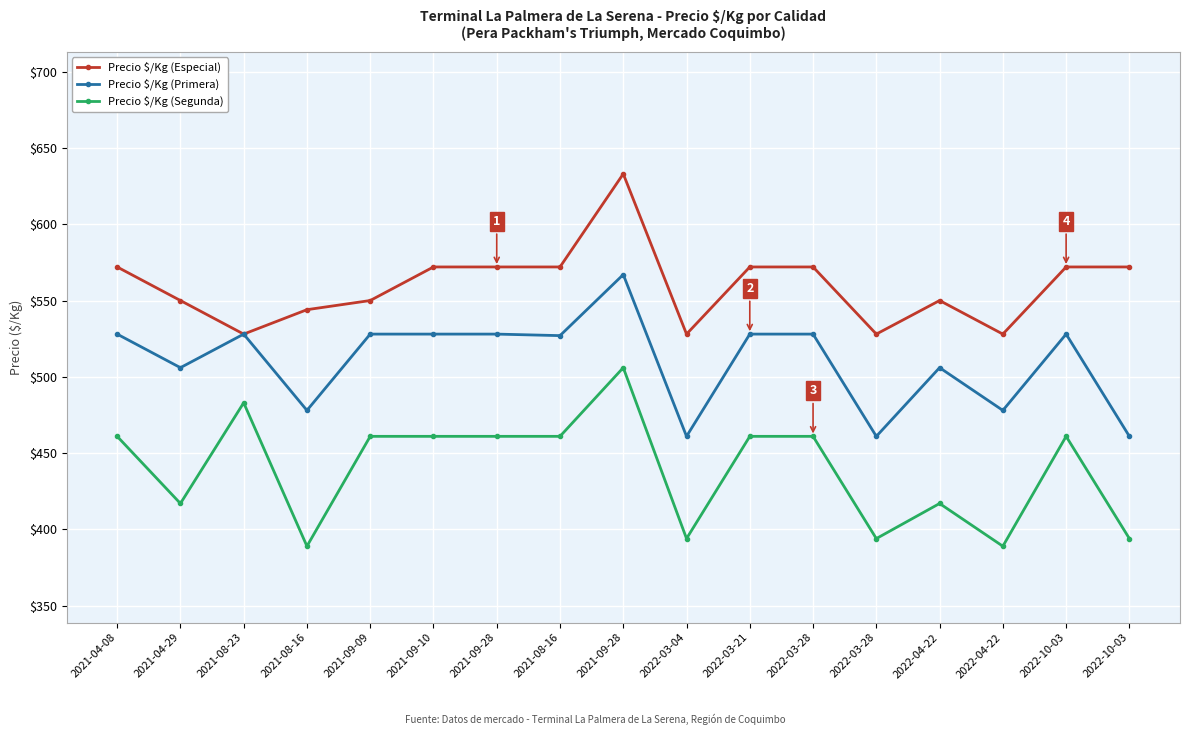

Reading left to right, extract all data points from this chart.

Precio $/Kg (Especial): 572	550	528	544	550	572	572	572	633	528	572	572	528	550	528	572	572
Precio $/Kg (Primera): 528	506	528	478	528	528	528	527	567	461	528	528	461	506	478	528	461
Precio $/Kg (Segunda): 461	417	483	389	461	461	461	461	506	394	461	461	394	417	389	461	394